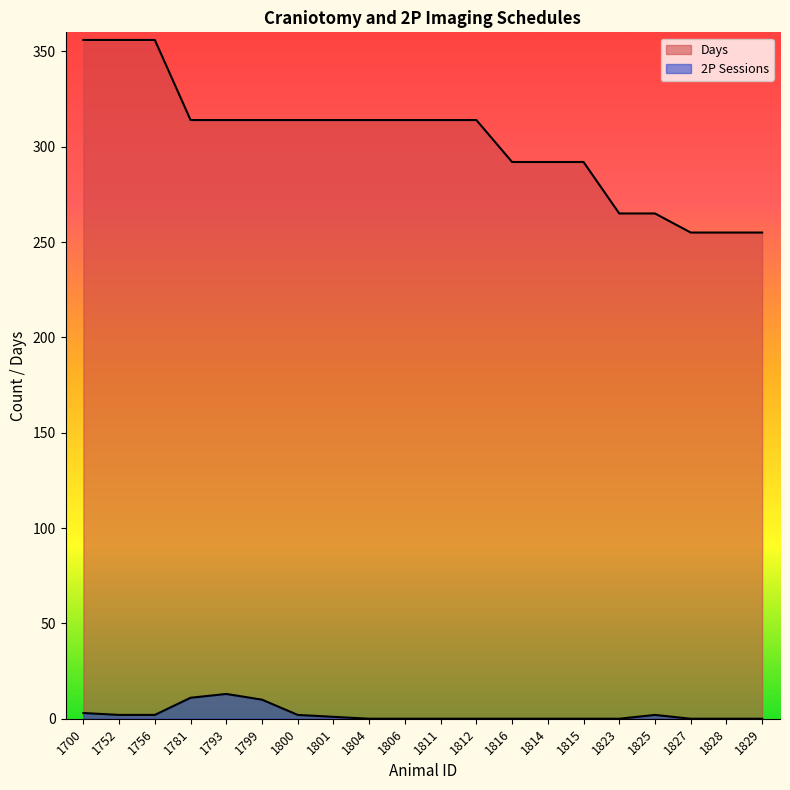

What are all the series names shown in the legend?

2P Sessions, Days